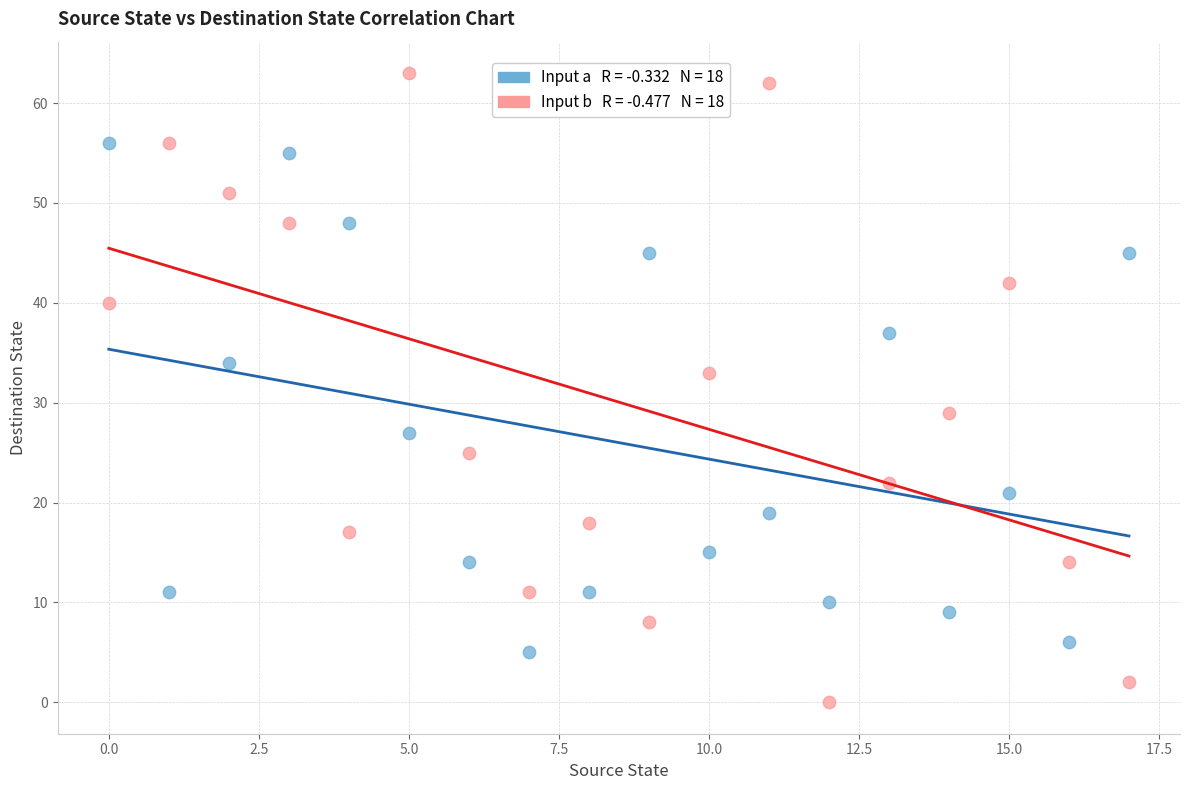

Across all data points, what is the range of Y values (max minus min)?

63